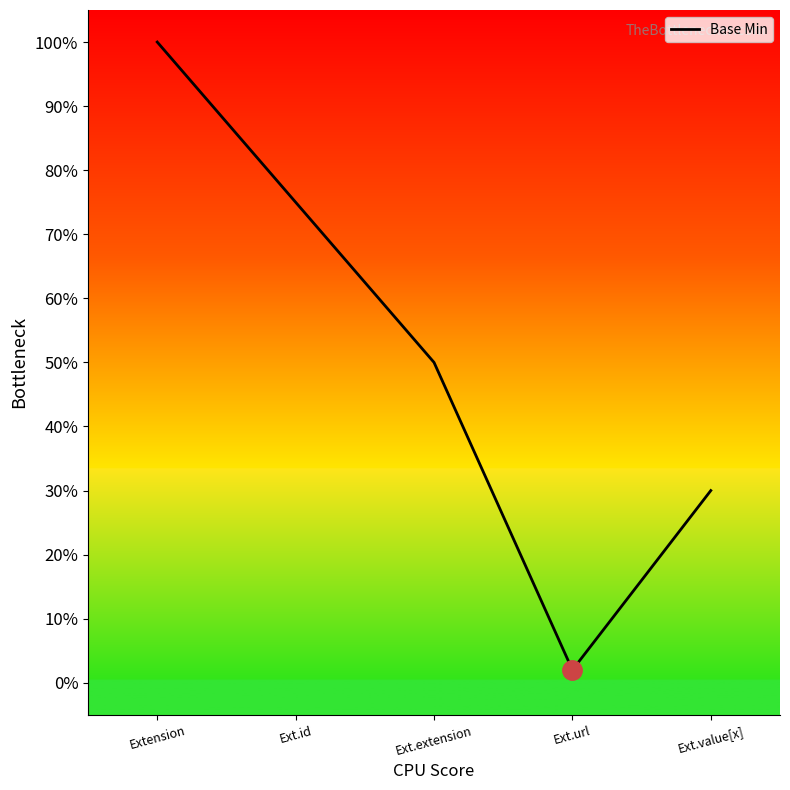

What is the change in value from Extension to Ext.id?

-0.2